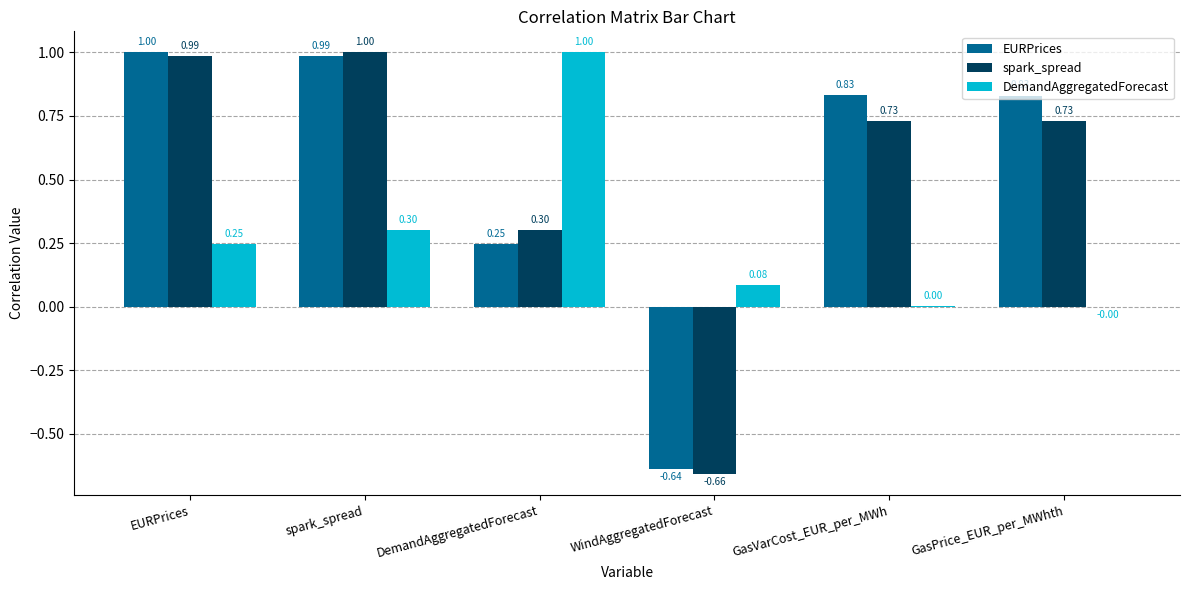

Which category has the highest value in the EURPrices series?

EURPrices